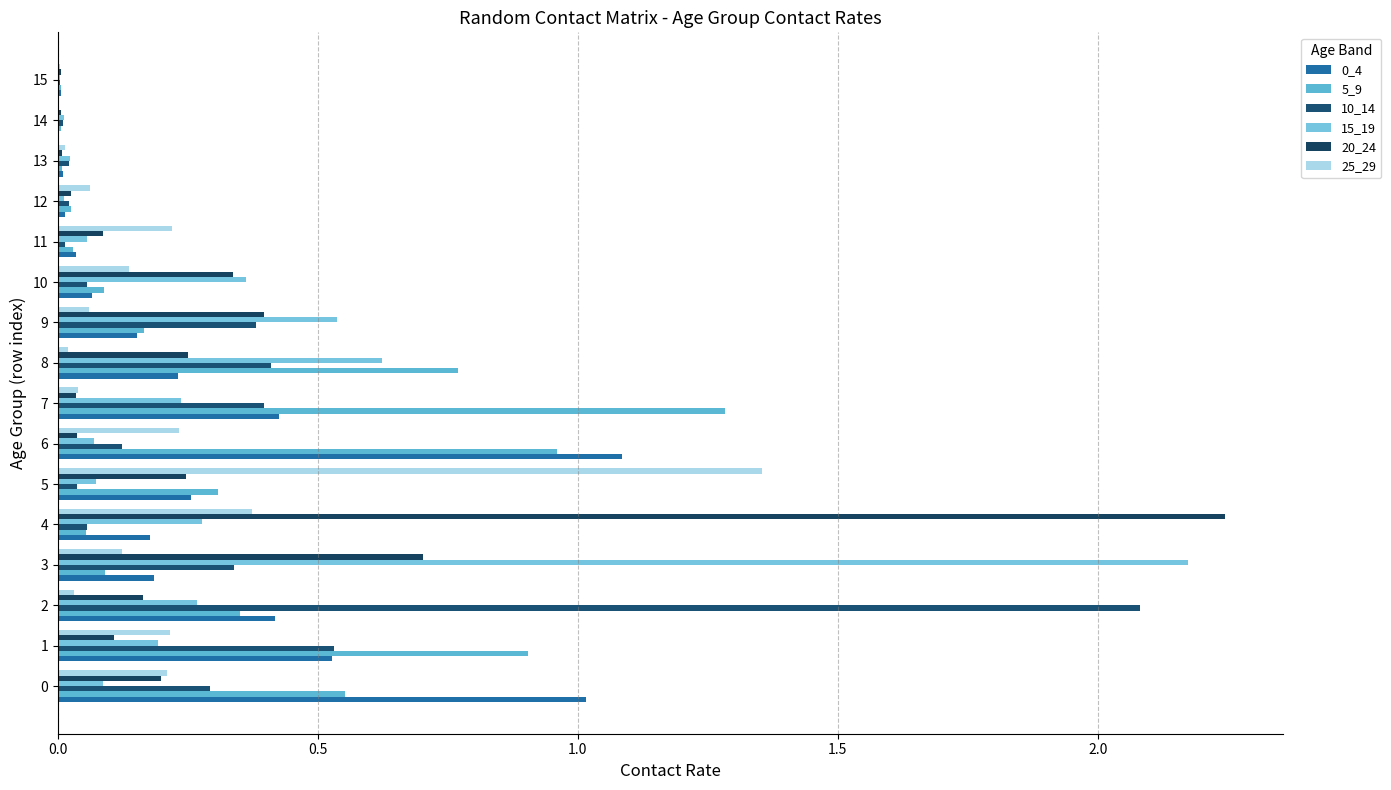

Is it true that 5_9 equals 0.0 at 15?

True